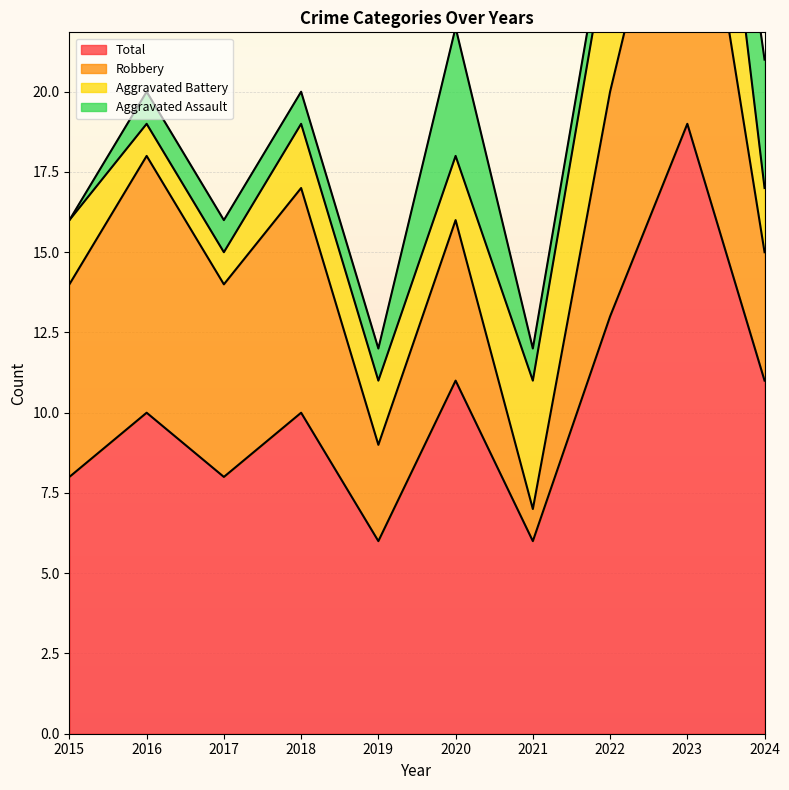

At which category does Aggravated Battery reach its first local peak?

2023